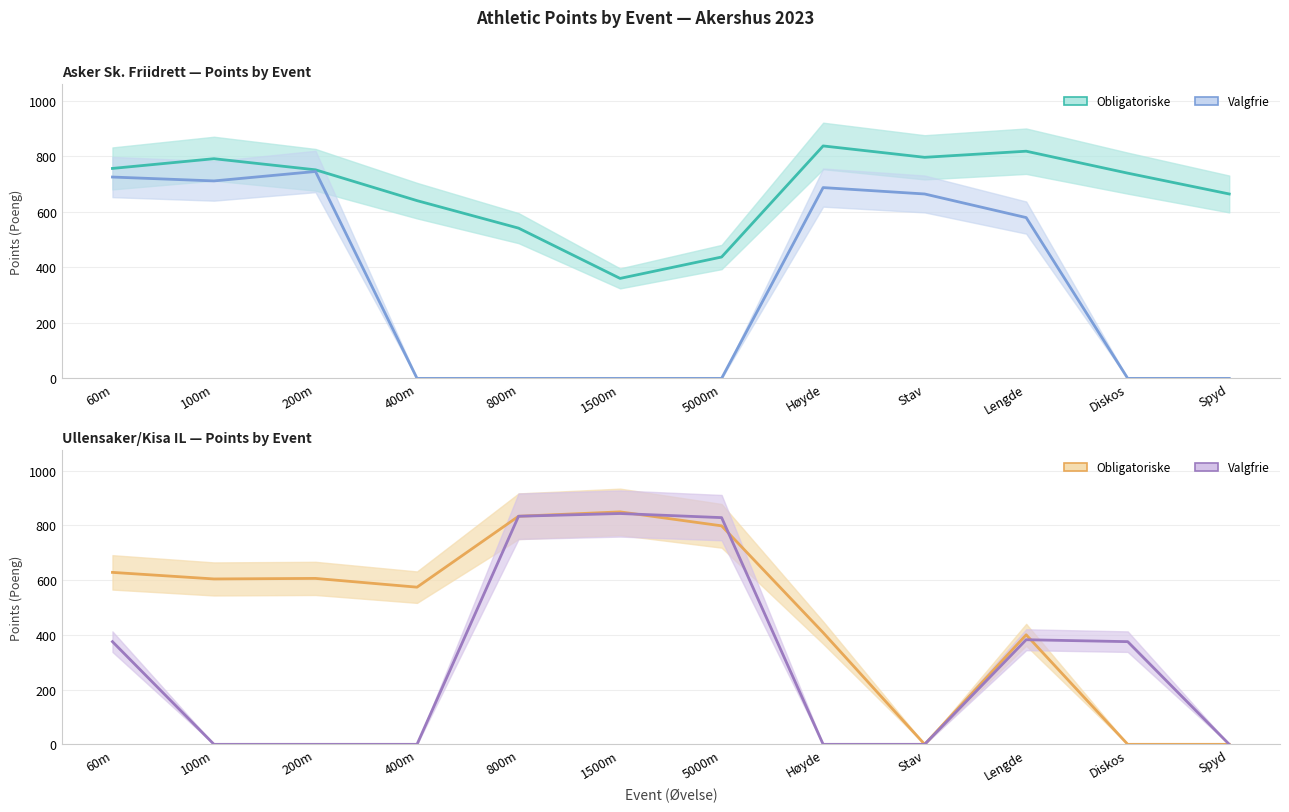

What is the greatest value displayed?

849